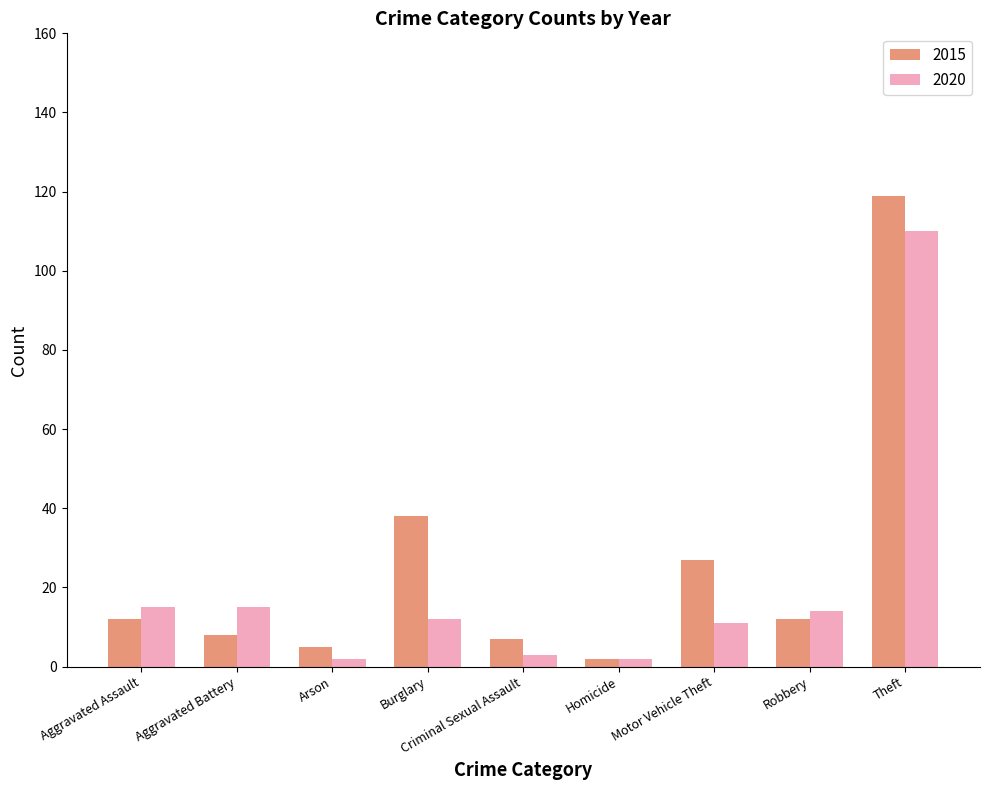

Where is 2015 nearest to the value 60?

Burglary